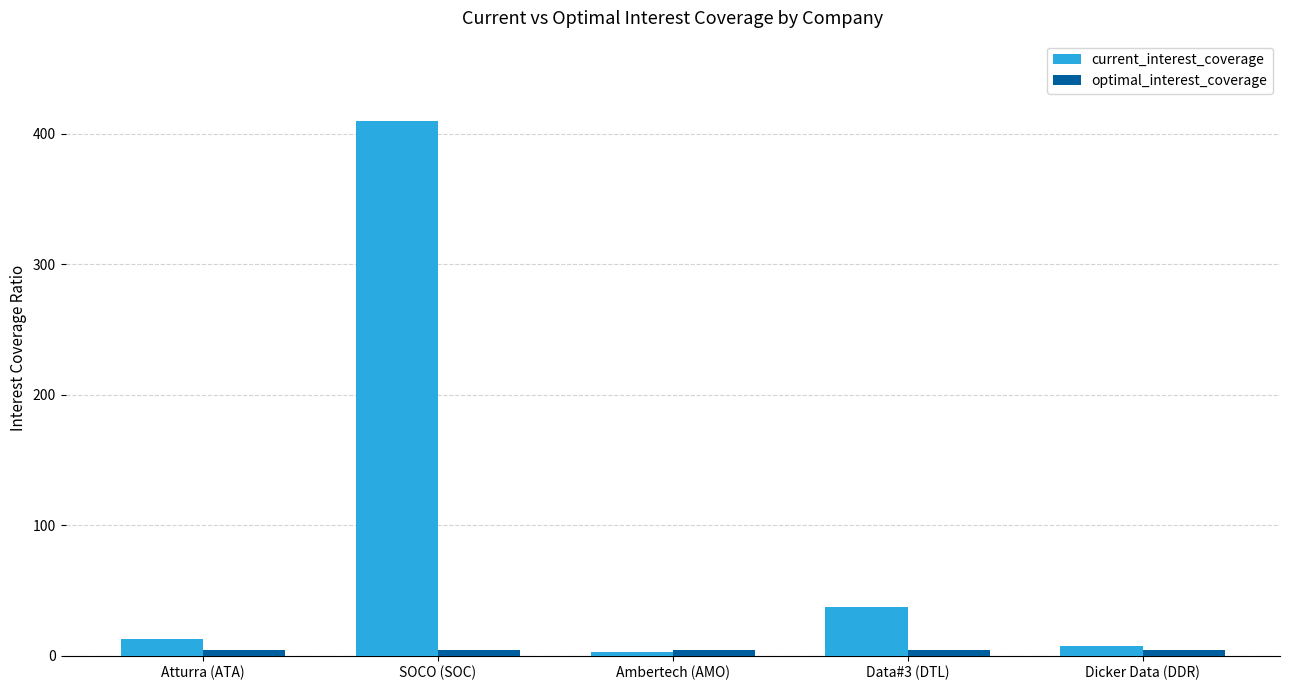

True or false: current_interest_coverage has a value of 410.0 at SOCO (SOC).

True